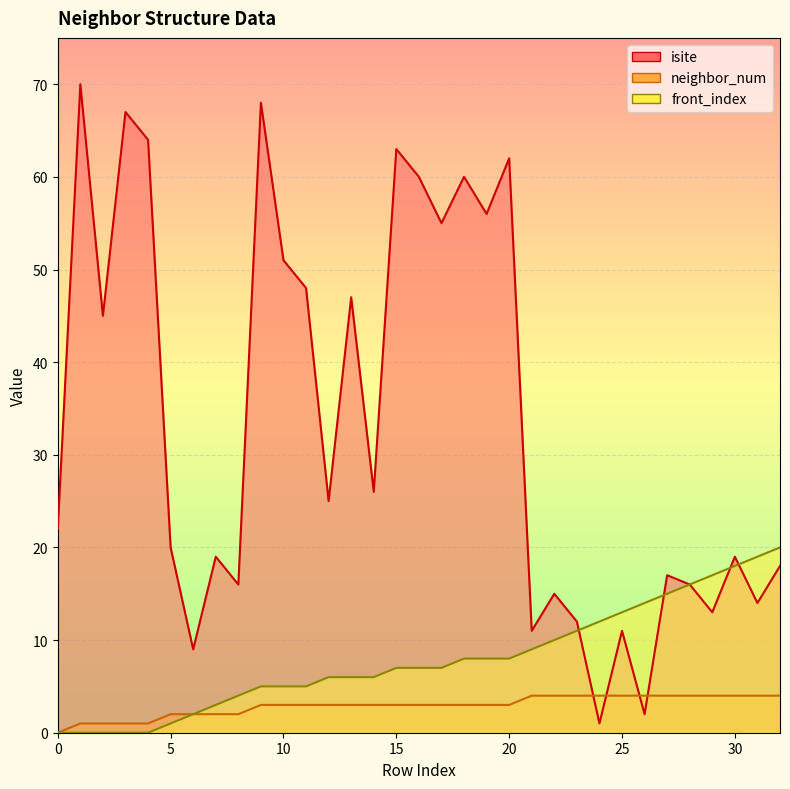

At which label does front_index reach its peak?

32